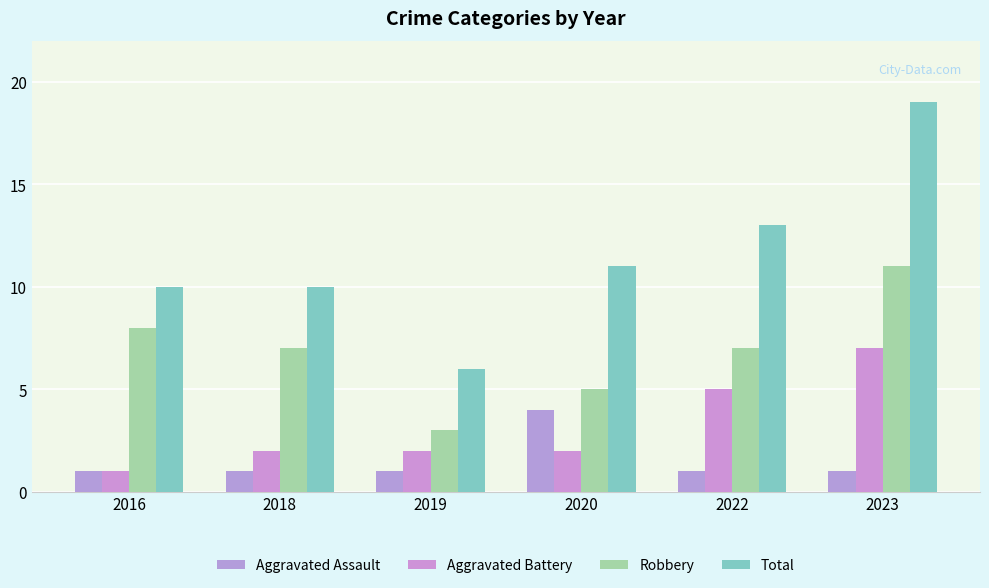

Which category has the highest value in the Aggravated Assault series?

2020